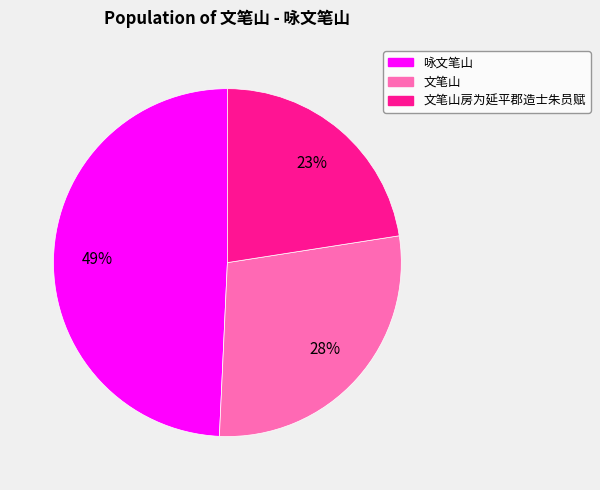

Is there a majority slice in this chart?

No